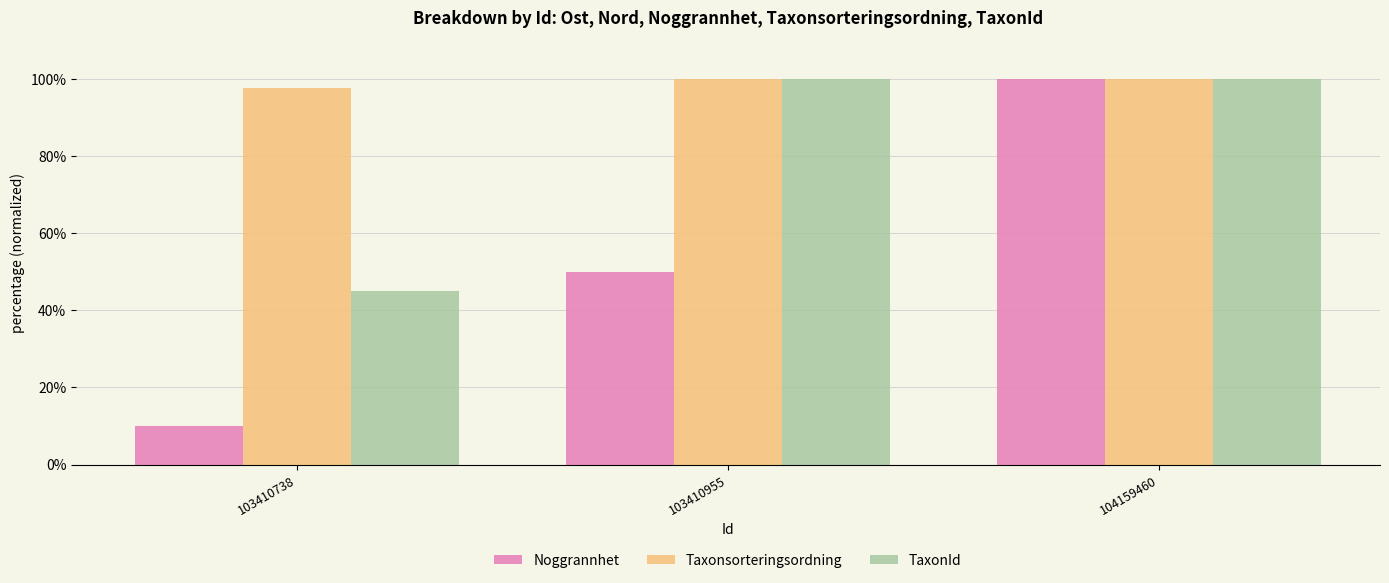

What is the difference between the maximum and minimum values in the Noggrannhet series?

90.0